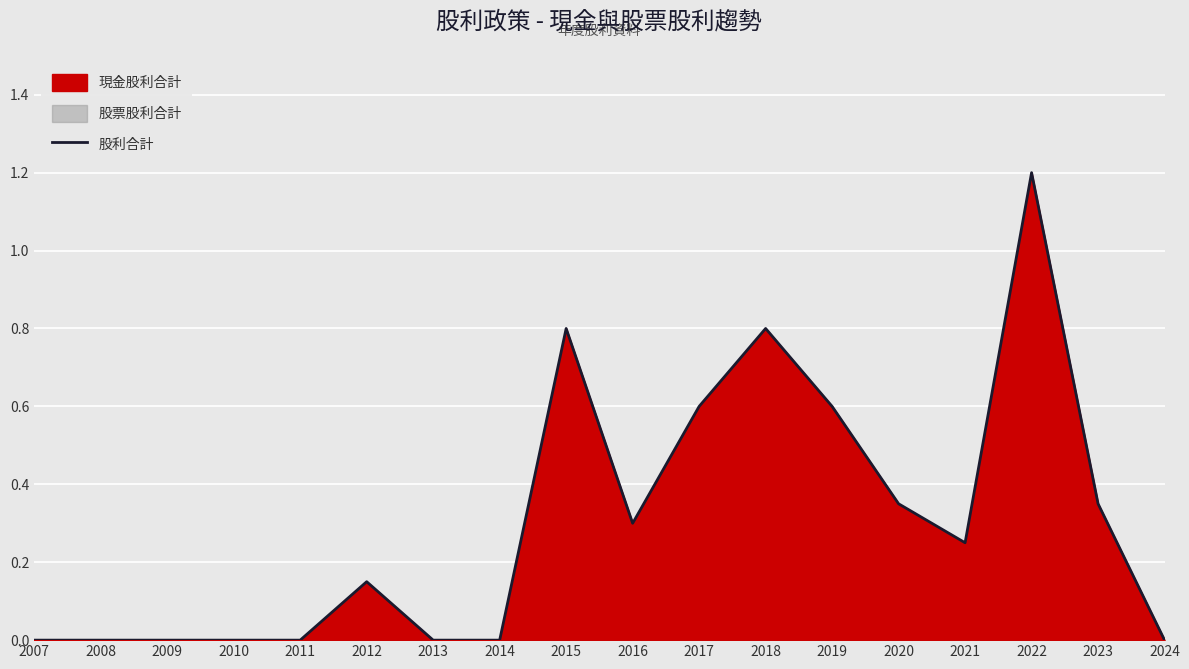

Where is the data nearest to the value 0?

2007